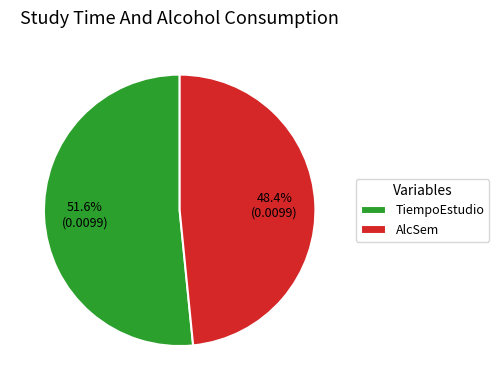

Which category accounts for the majority?

TiempoEstudio